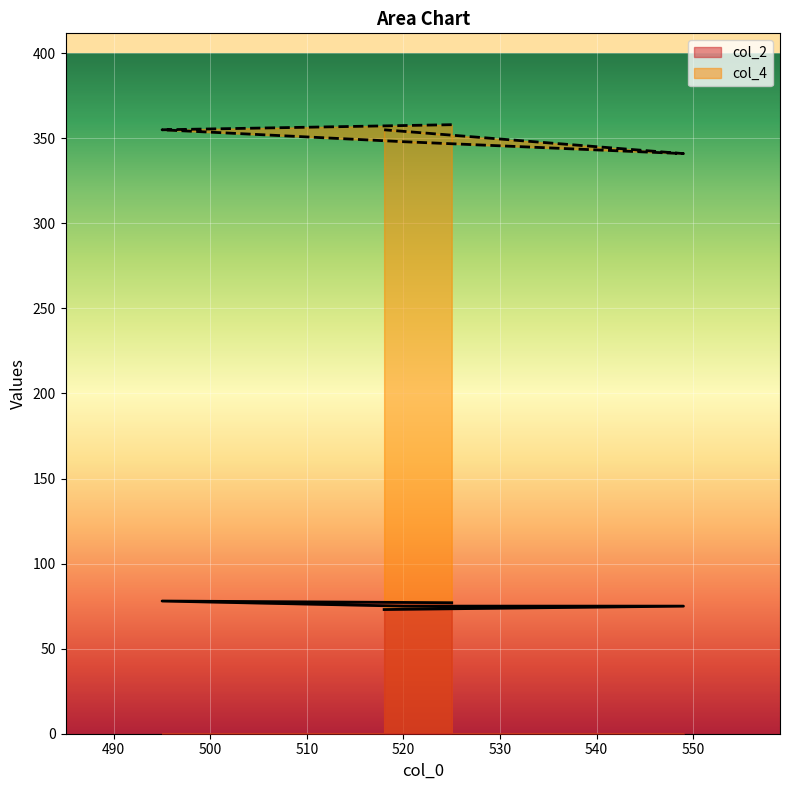

How many lines are shown in the chart?

2